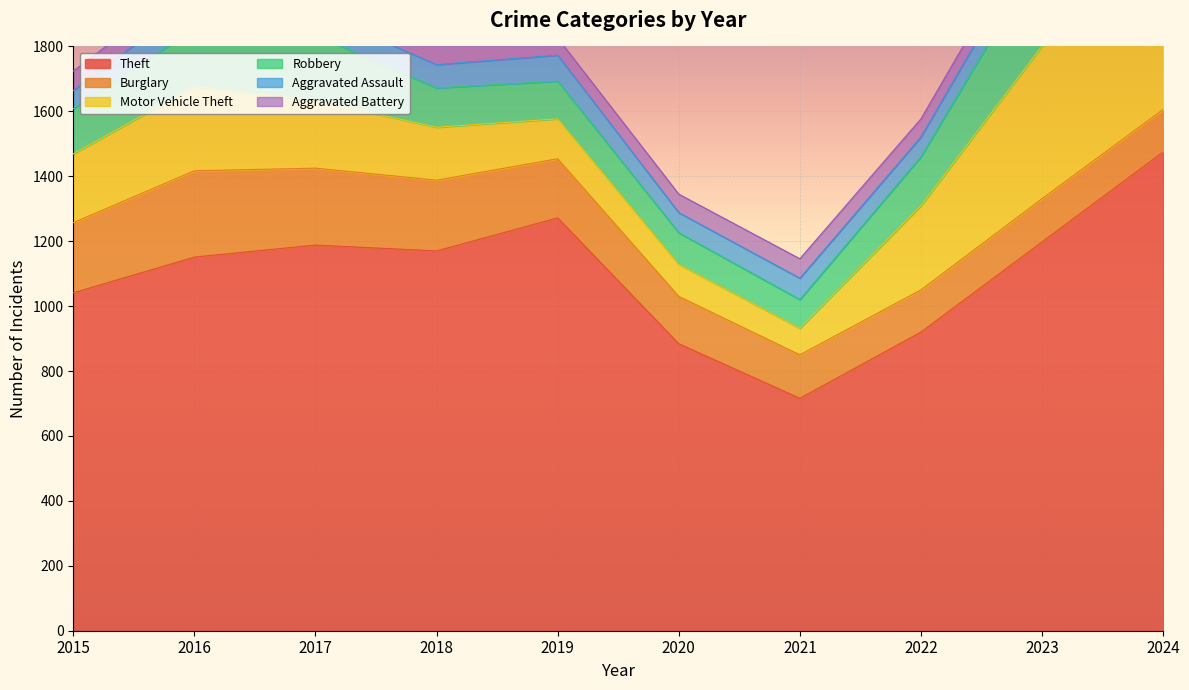

What is the sum of all Theft values?

11015